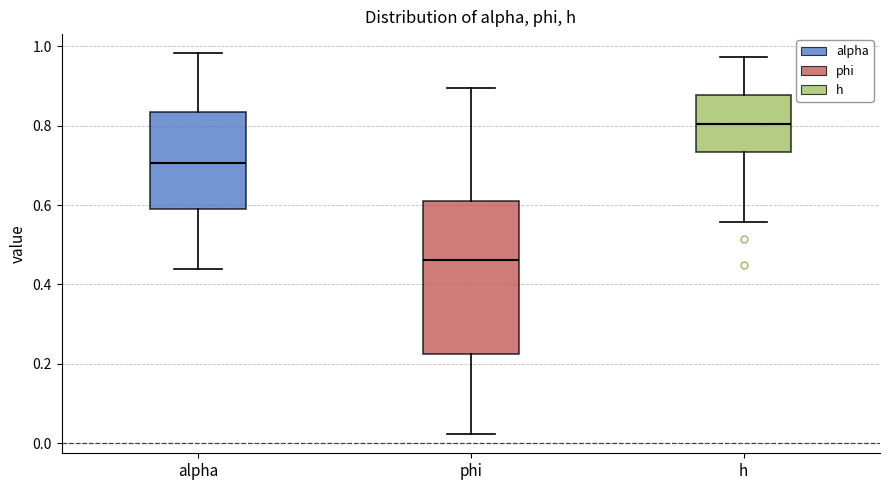

Comparing the boxes themselves (not the whiskers), which one is the tallest?

phi